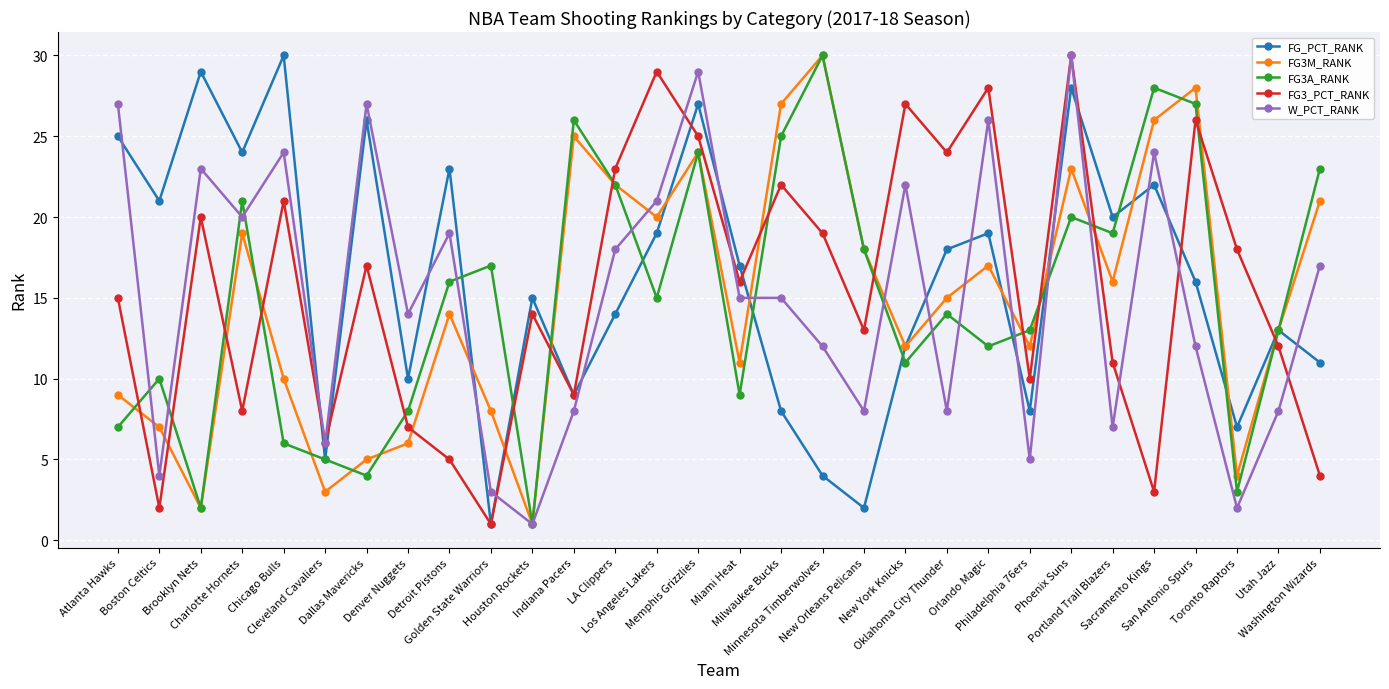

What is the difference between the maximum and minimum values in the W_PCT_RANK series?

29